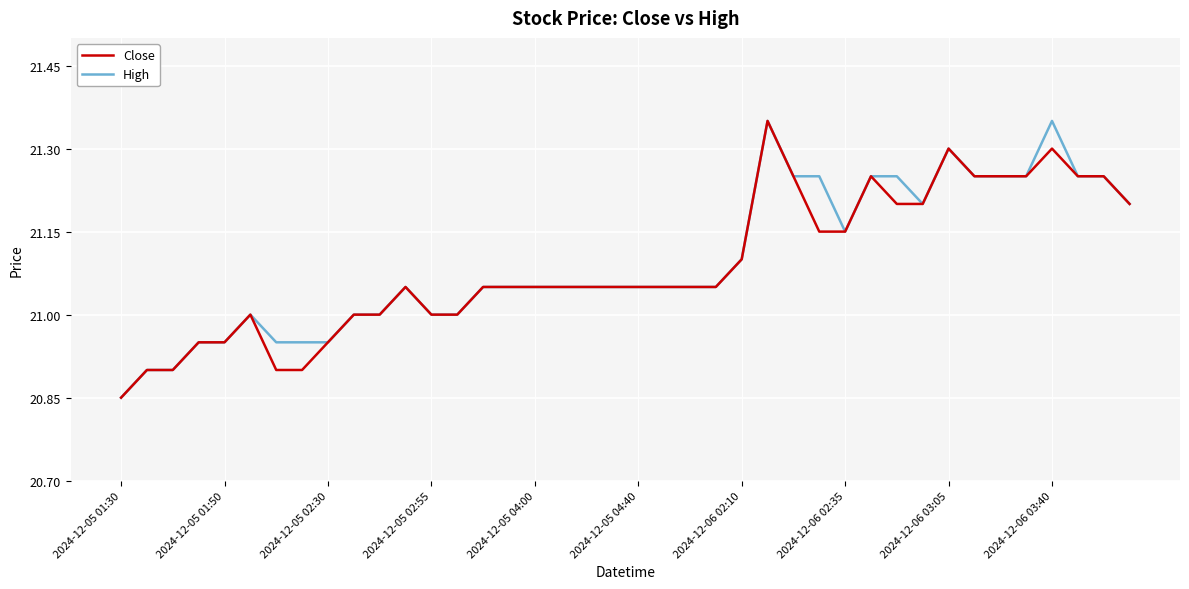

Reading right to left, what are all the values shown in this chart?

Close: 21.2	21.2	21.2	21.3	21.2	21.2	21.2	21.3	21.2	21.2	21.2	21.1	21.1	21.2	21.4	21.1	21.1	21.1	21.1	21.1	21.1	21.1	21.1	21.1	21.1	21.1	21.0	21.0	21.1	21.0	21.0	20.9	20.9	20.9	21.0	20.9	20.9	20.9	20.9	20.9
High: 21.2	21.2	21.2	21.4	21.2	21.2	21.2	21.3	21.2	21.2	21.2	21.1	21.2	21.2	21.4	21.1	21.1	21.1	21.1	21.1	21.1	21.1	21.1	21.1	21.1	21.1	21.0	21.0	21.1	21.0	21.0	20.9	20.9	20.9	21.0	20.9	20.9	20.9	20.9	20.9